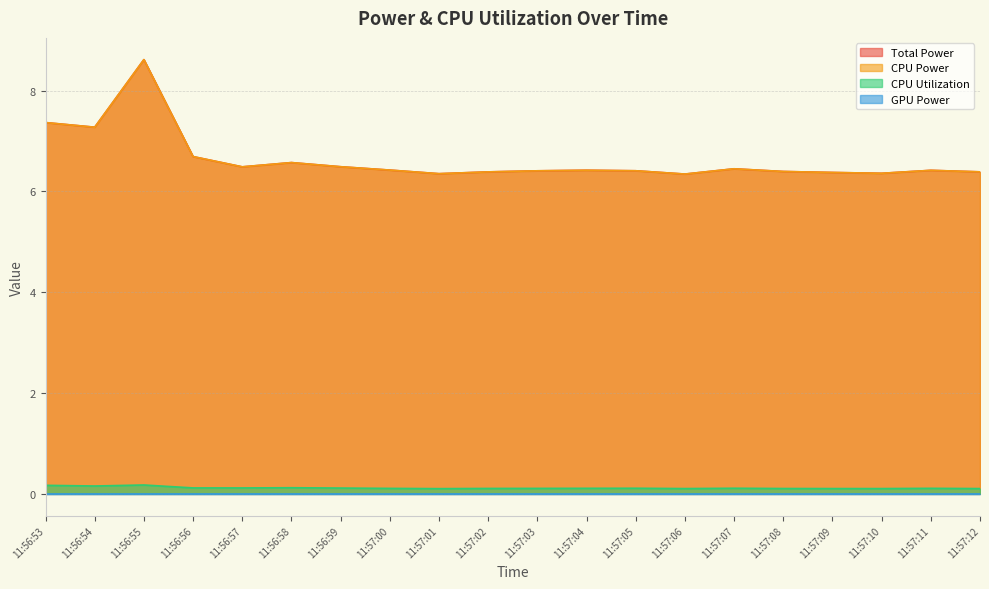

What is the spread (max minus min) of values at 11:57:08?

6.3